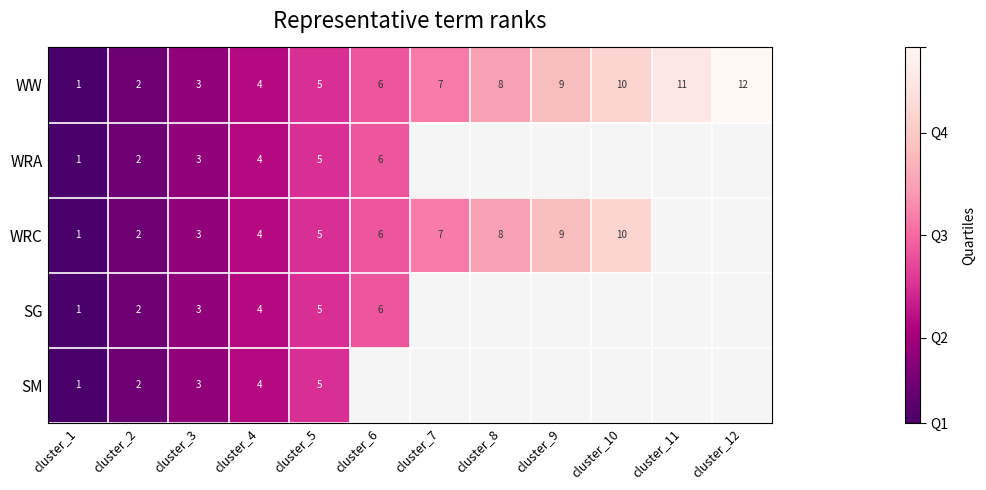

Is it true that WW equals 2.7 at cluster_10?

False